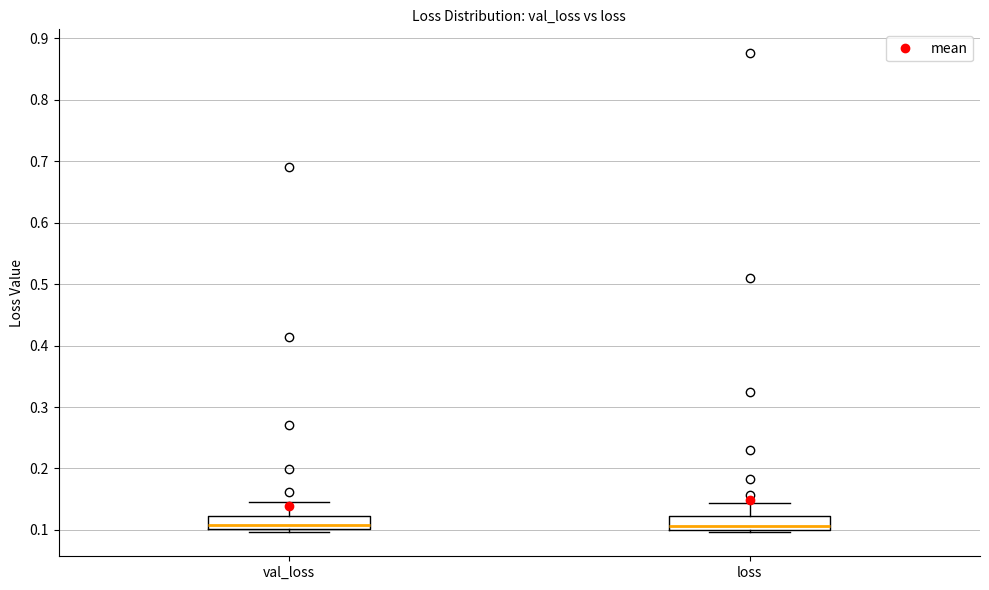

Reading left to right, read every box against the y-axis: the position of its median line, the range the box covers, and the ends of its whiskers. The values are not printed on the chart, so give them approximately, as read against the axis.

val_loss: median 0.11, box 0.10 to 0.12, whiskers 0.10 (just below the box's lower edge) to 0.14
loss: median 0.11, box 0.10 to 0.12, whiskers 0.10 (just below the box's lower edge) to 0.14